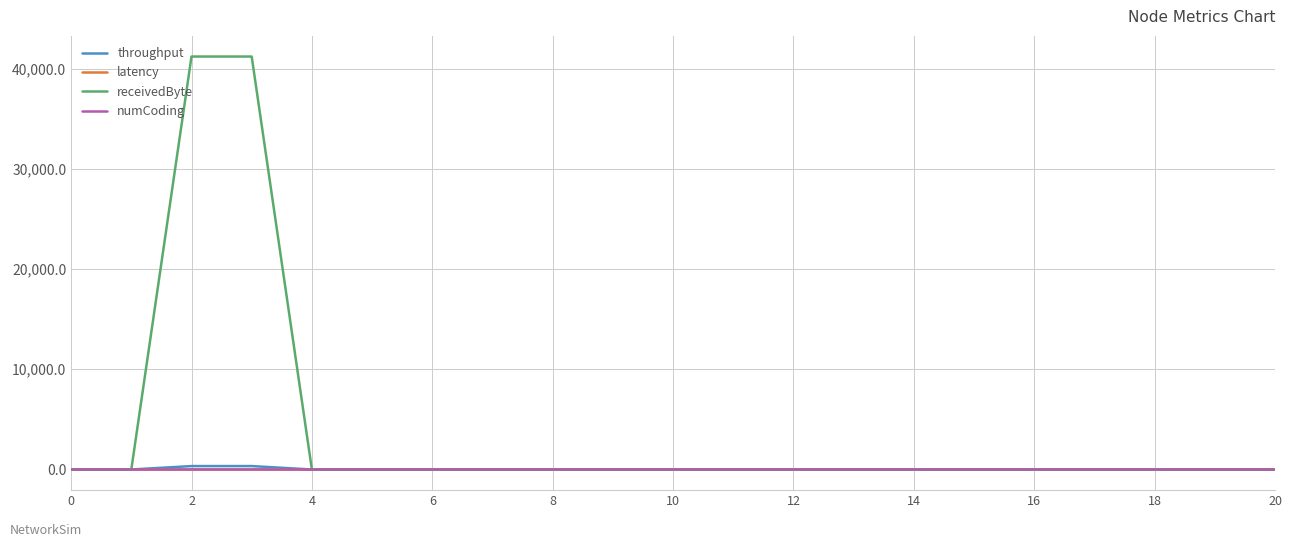

Does the chart have visible grid lines?

Yes